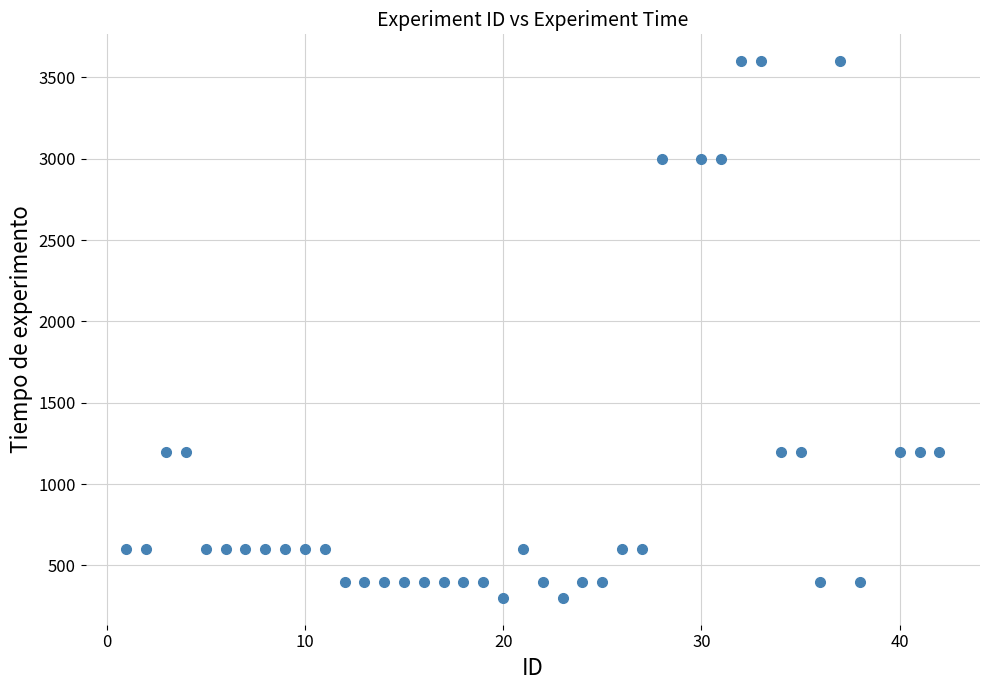

What is the range of Y values (max minus min)?

3300